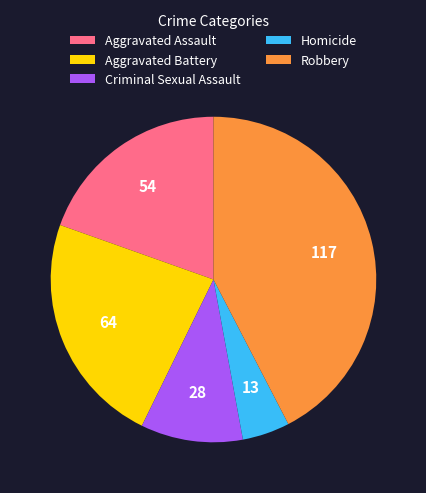

Which slice is the largest?

Robbery